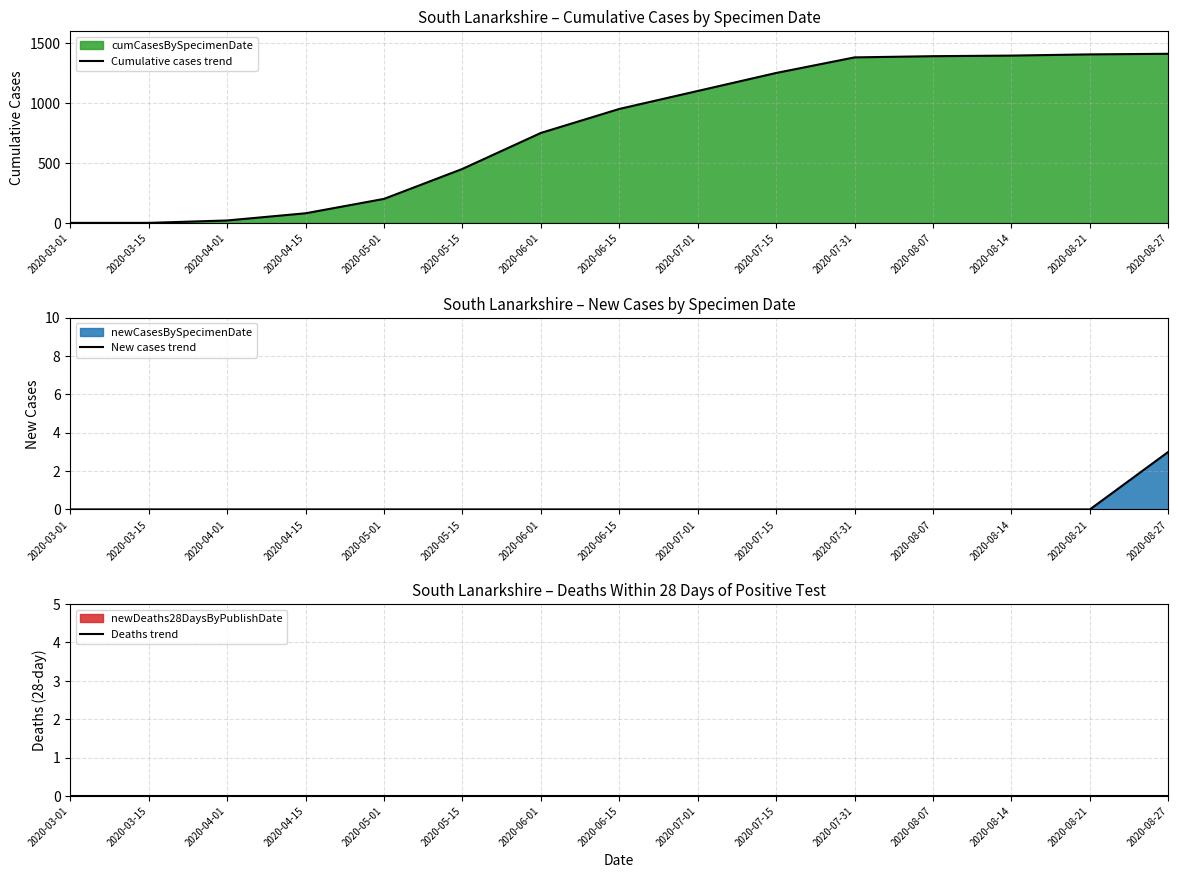

The New cases trend series shows 0 at 2020-07-01. True or false?

True